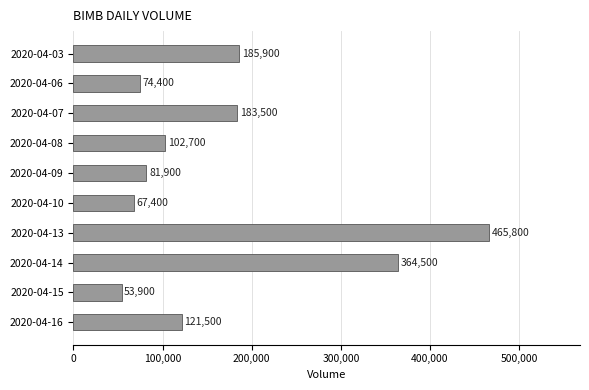

How many series are shown in this chart?

1